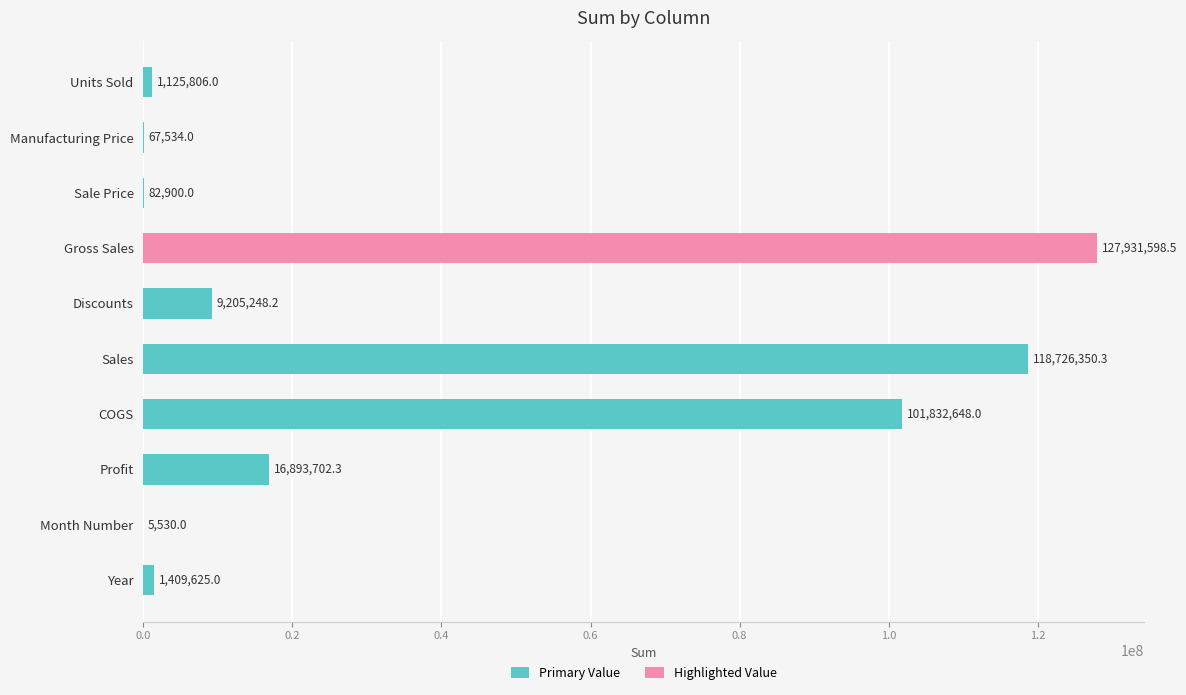

Is it true that the value at Gross Sales is 228906895.0?

False